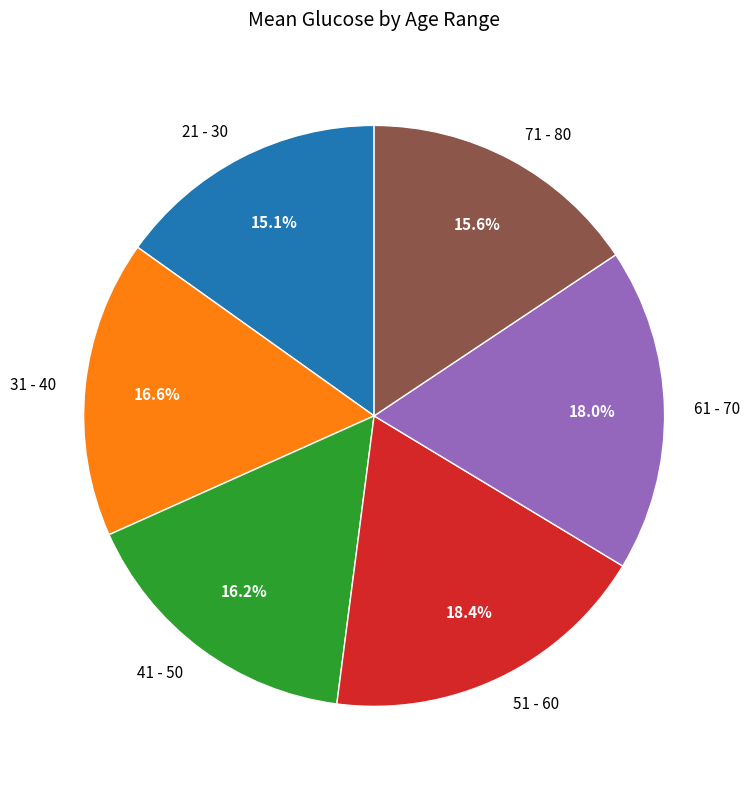

What is the ratio of the value at 21 - 30 to the value at 41 - 50?

0.9